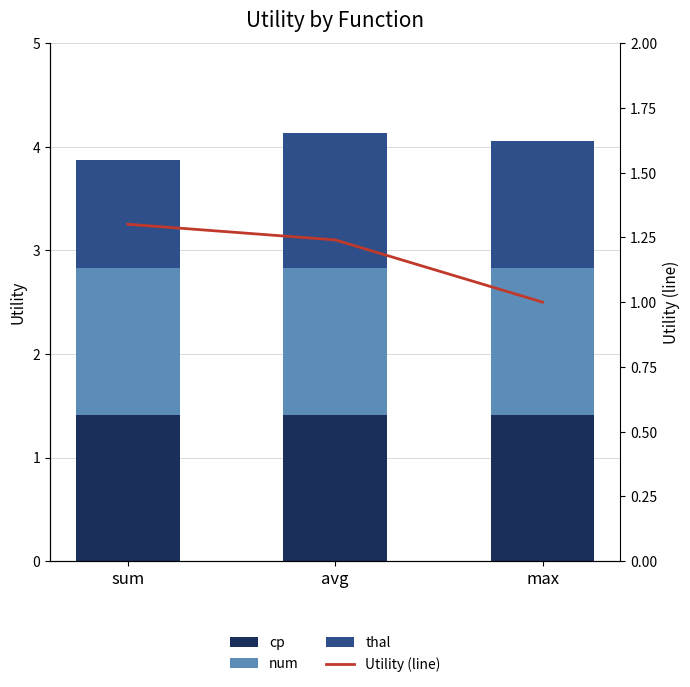

What is the label of the 1st bar from the right?

max